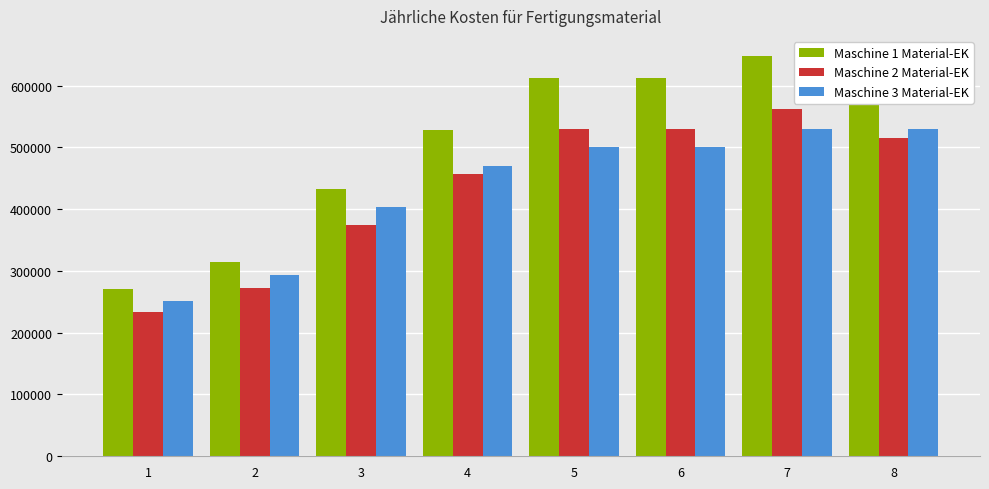

Count the number of categories in the chart.

8